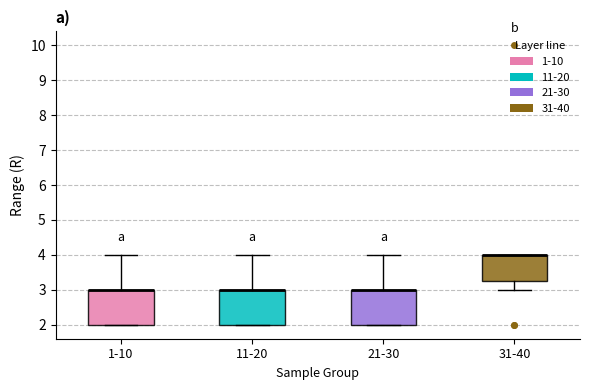

Where does the upper whisker of the box for 21-30 end on the y-axis? The values are not printed on the chart, so give them approximately, as read against the axis.

4.0